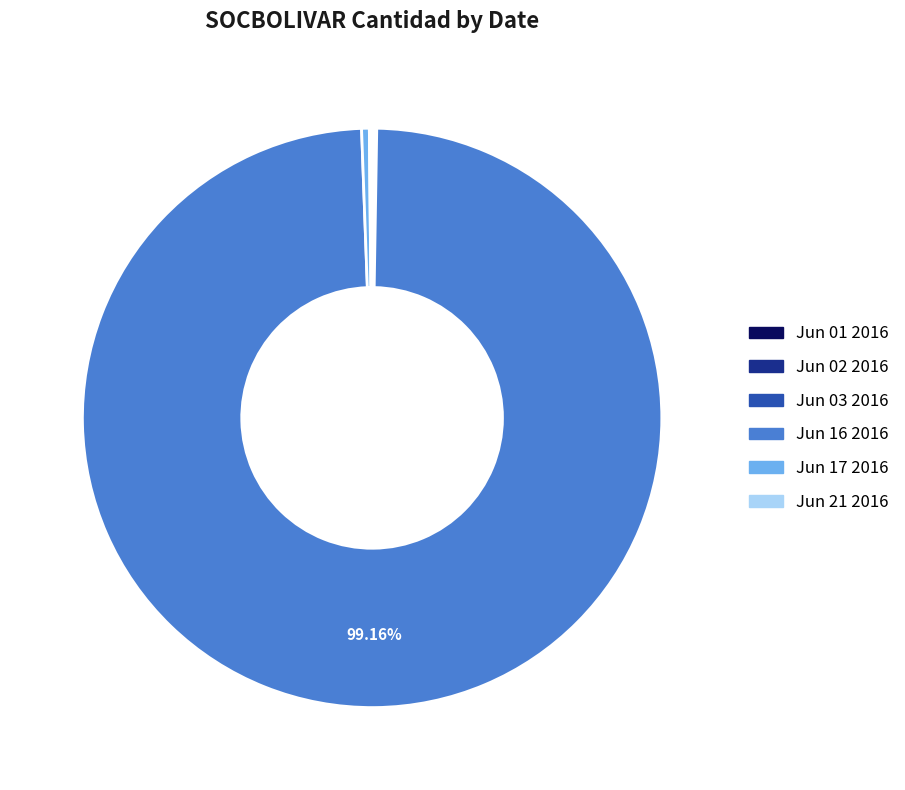

Which slice represents more than half of the pie?

Jun 16 2016